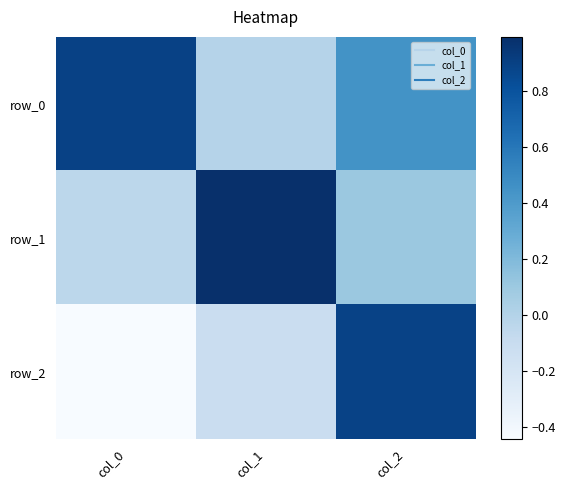

Reading right to left, extract all data points from this chart.

row_0: col_2=0.4	col_1=-0.0	col_0=0.9
row_1: col_2=0.1	col_1=1.0	col_0=-0.0
row_2: col_2=0.9	col_1=-0.1	col_0=-0.4